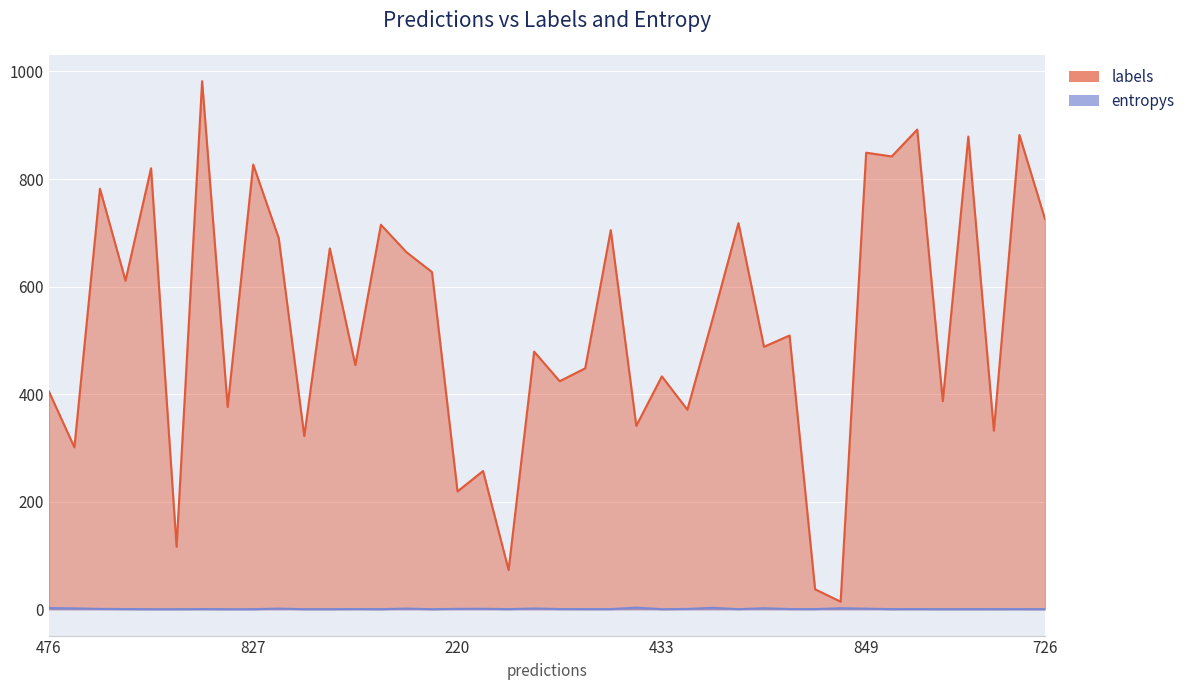

What is the value of the labels point at the 40th from the left?

726.0